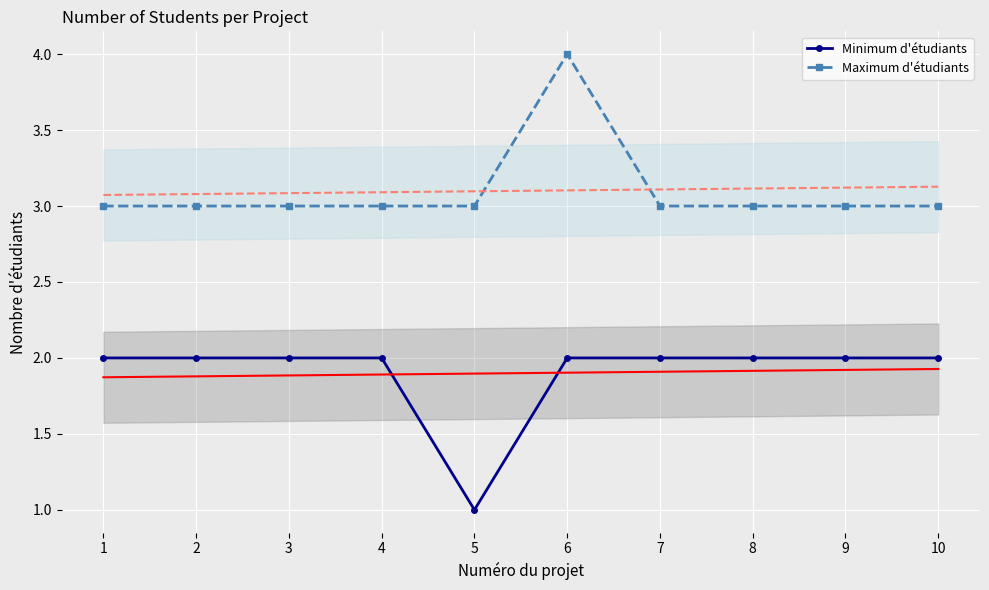

Is it true that Minimum d'étudiants equals 3 at 8?

False